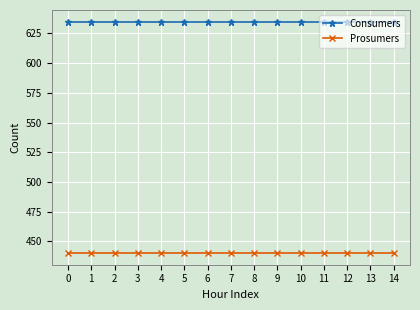

Reading left to right, what are all the values shown in this chart?

Consumers: 0=635	1=635	2=635	3=635	4=635	5=635	6=635	7=635	8=635	9=635	10=635	11=635	12=635	13=635	14=635
Prosumers: 0=440	1=440	2=440	3=440	4=440	5=440	6=440	7=440	8=440	9=440	10=440	11=440	12=440	13=440	14=440